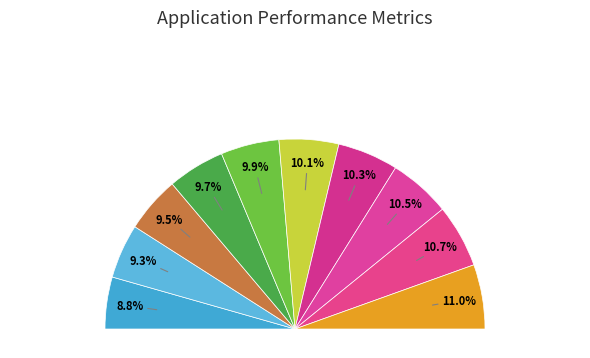

To the nearest percent, what is the average slice percentage?

10%